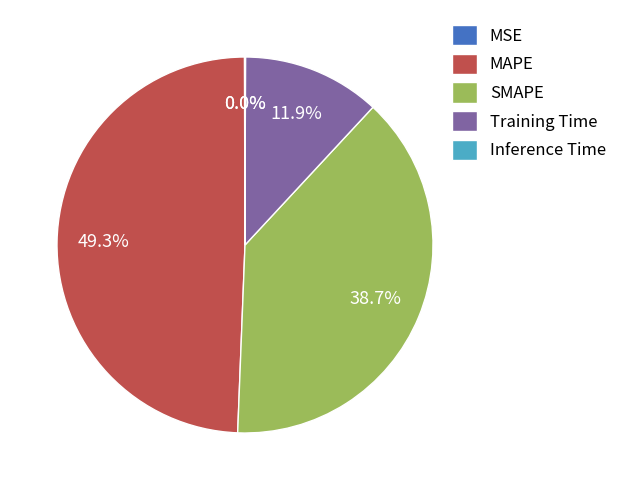

To the nearest percent, what is the difference between the MAPE and Training Time slice percentages?

37%